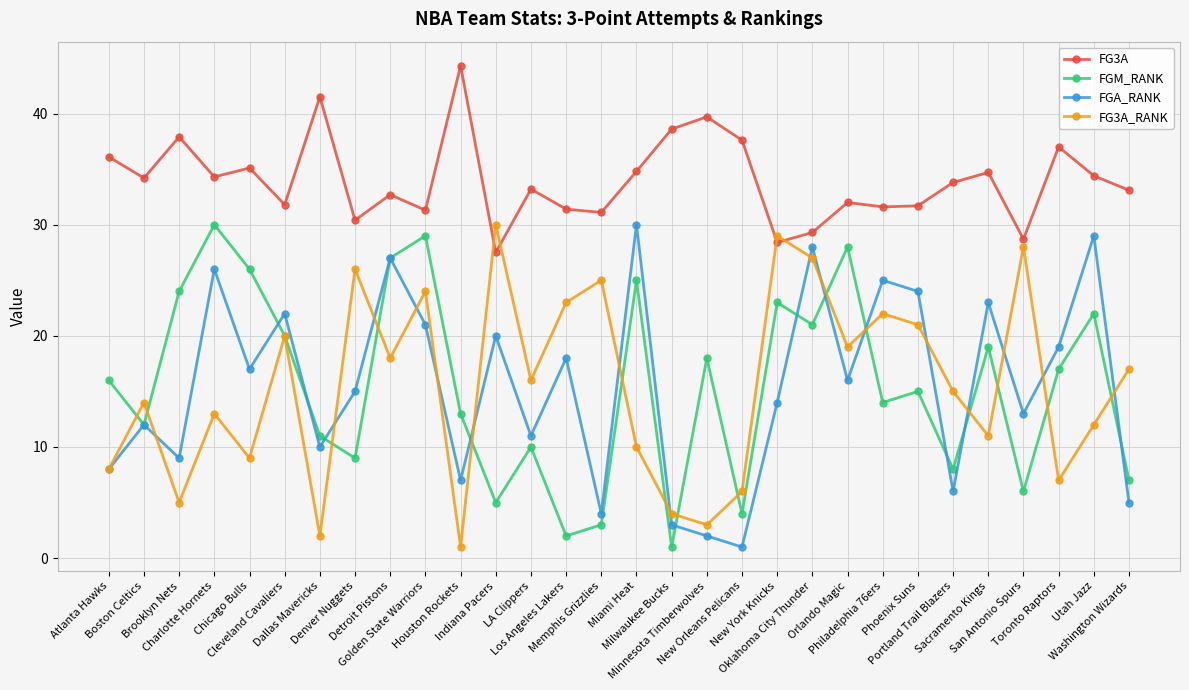

True or false: FG3A has more than 1 points higher than both neighbors.

True